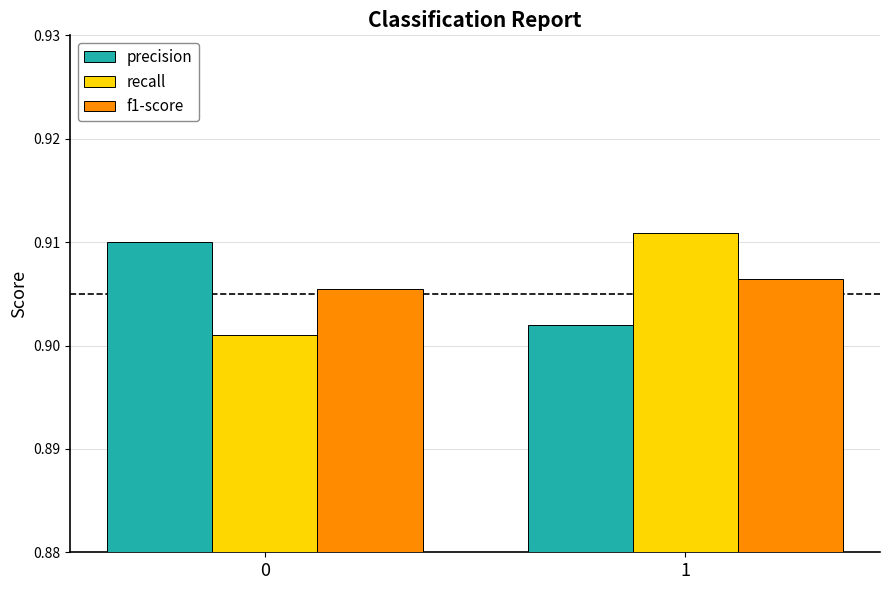

Count the number of categories in the chart.

2